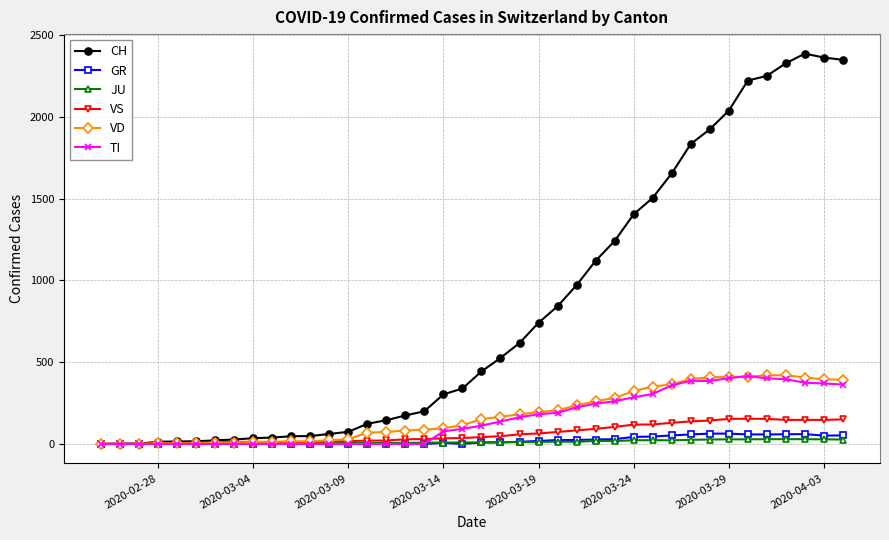

At how many categories does at least one series exceed 1555?

10